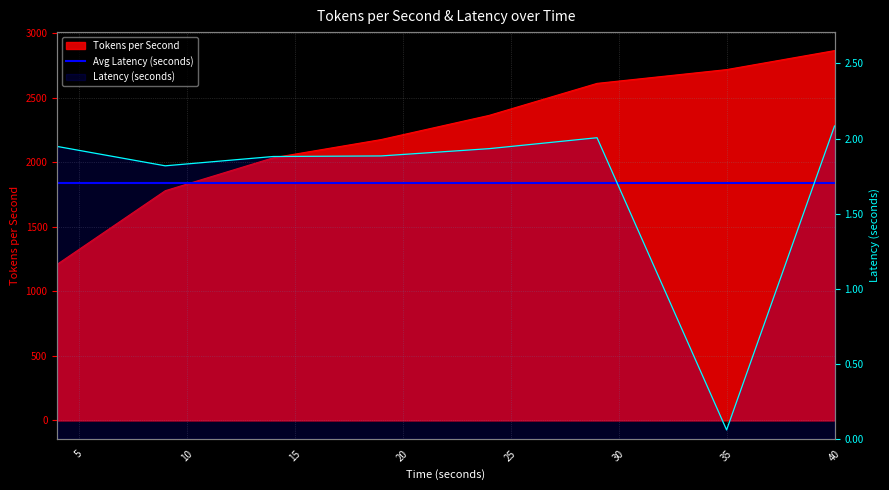

Which category has the highest value across all series?

40